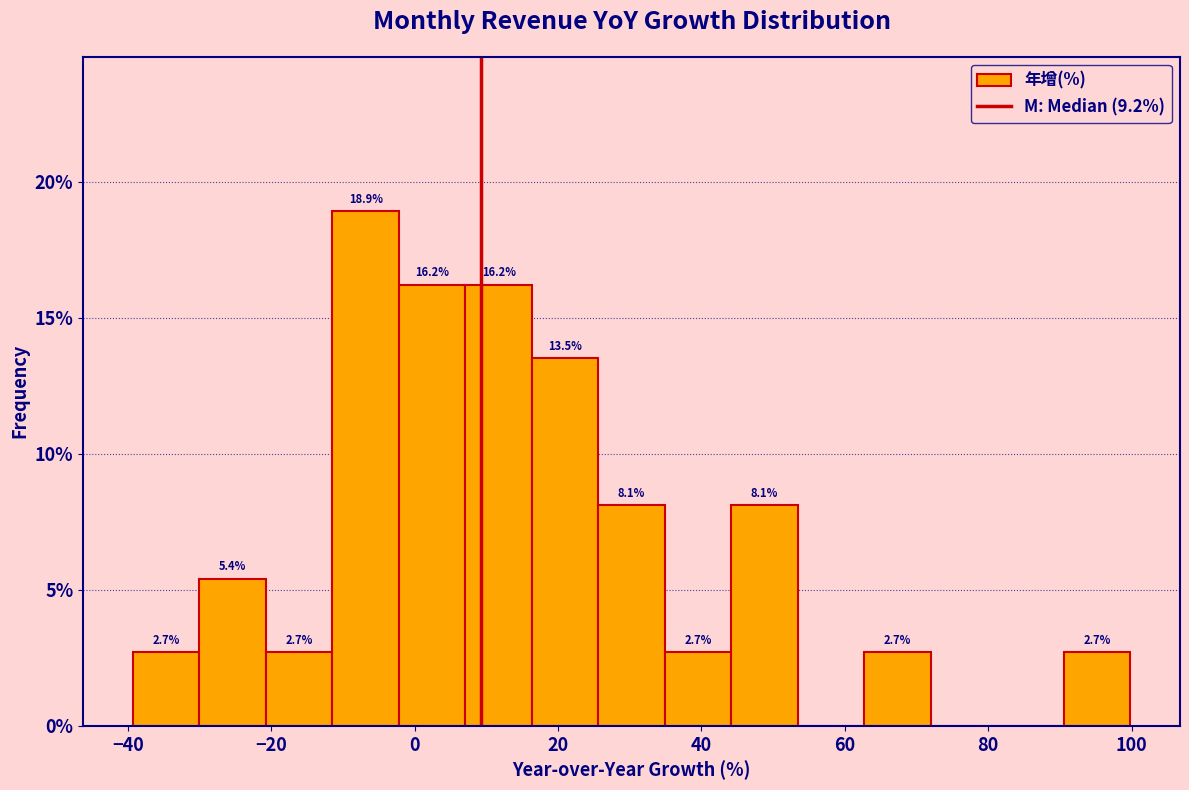

Over which range of the x-axis is the bar tallest?

-12 to -2